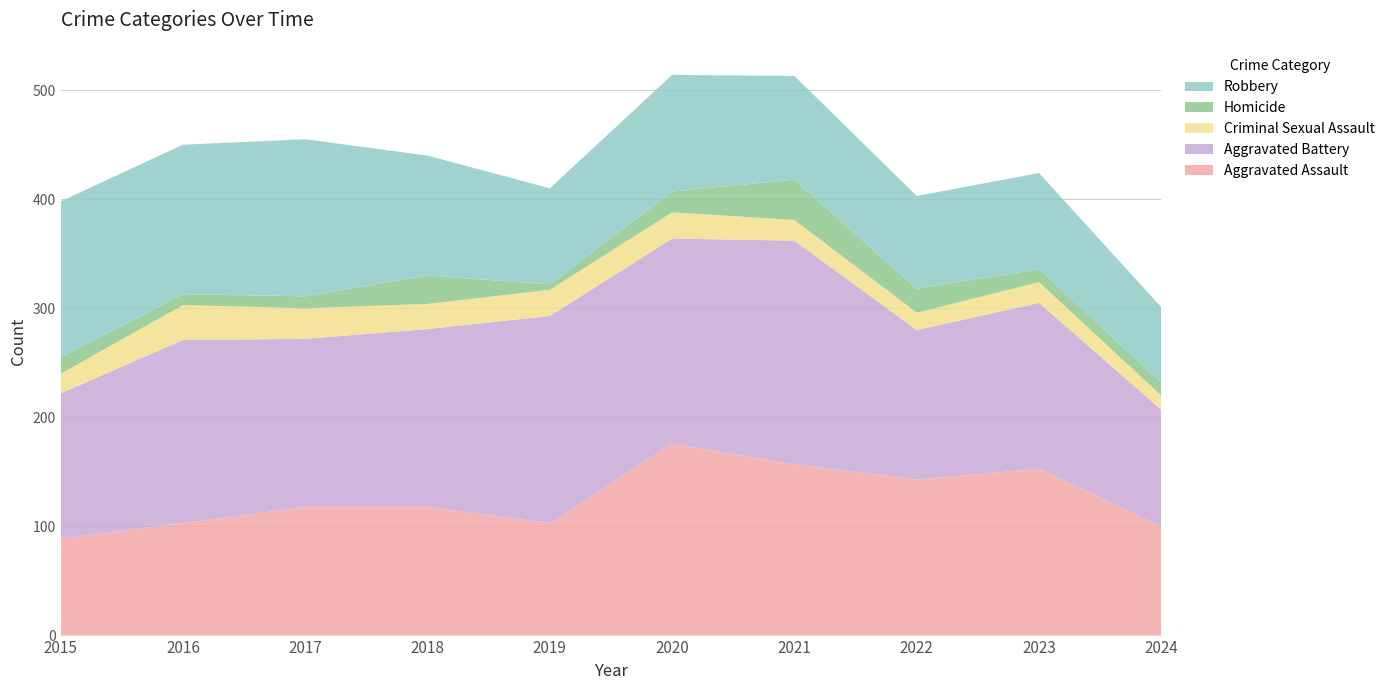

Reading left to right, transcribe all the data shown in this chart.

Aggravated Assault: 89	103	118	118	103	176	157	143	153	100
Aggravated Battery: 133	168	154	163	190	188	205	137	152	107
Criminal Sexual Assault: 18	32	28	23	24	24	19	16	19	13
Homicide: 15	10	11	26	5	19	37	22	12	12
Robbery: 143	137	144	110	88	107	95	85	88	69